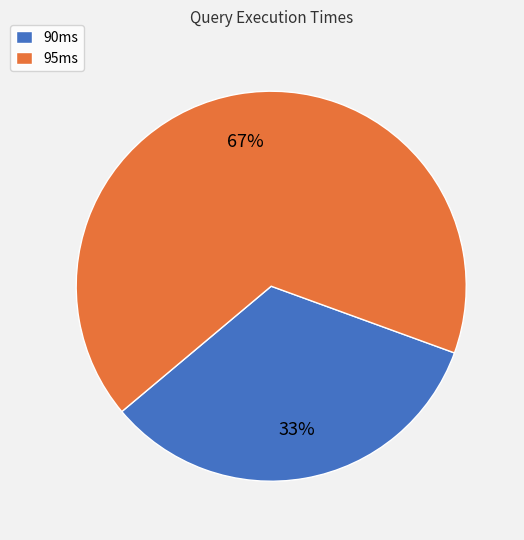

Rank the categories by value from highest to lowest.

95ms, 90ms